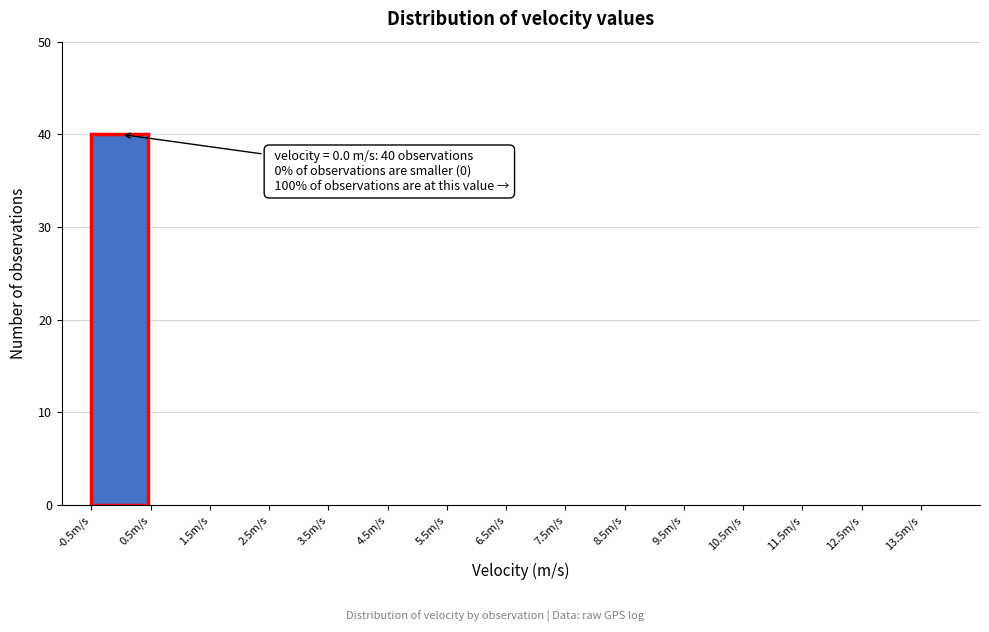

Over which range of the x-axis is the bar tallest?

-0.5 to 0.5